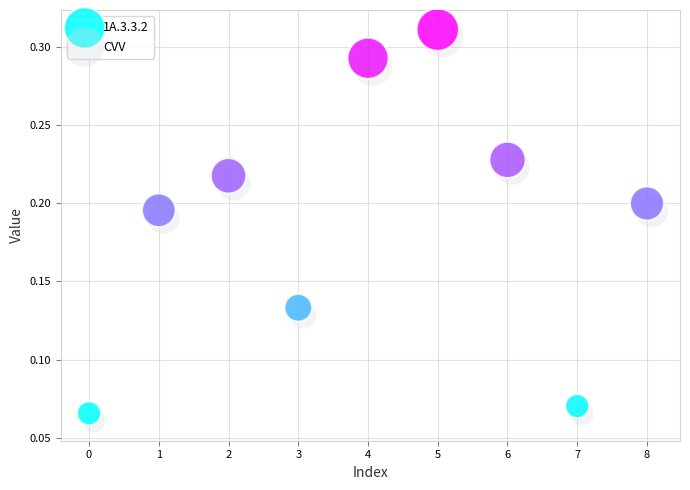

What are all the series names shown in the legend?

1A.3.3.2, CVV